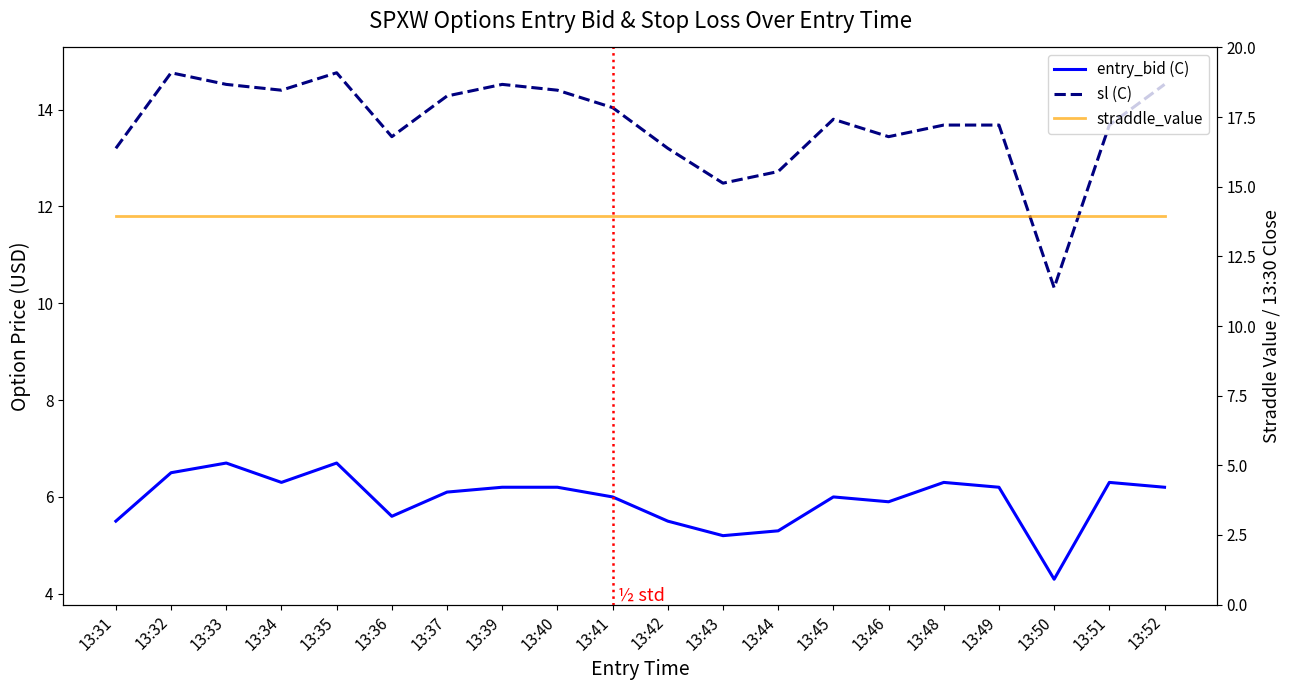

At which category is the sum across all series the highest?

13:35